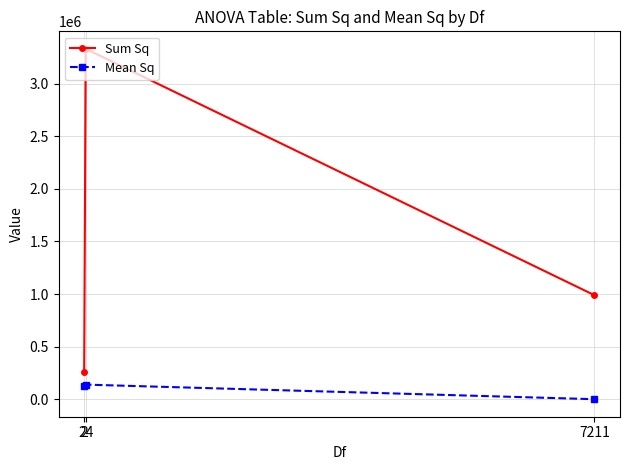

What is the difference between the maximum and minimum values in the Sum Sq series?

3076187.7